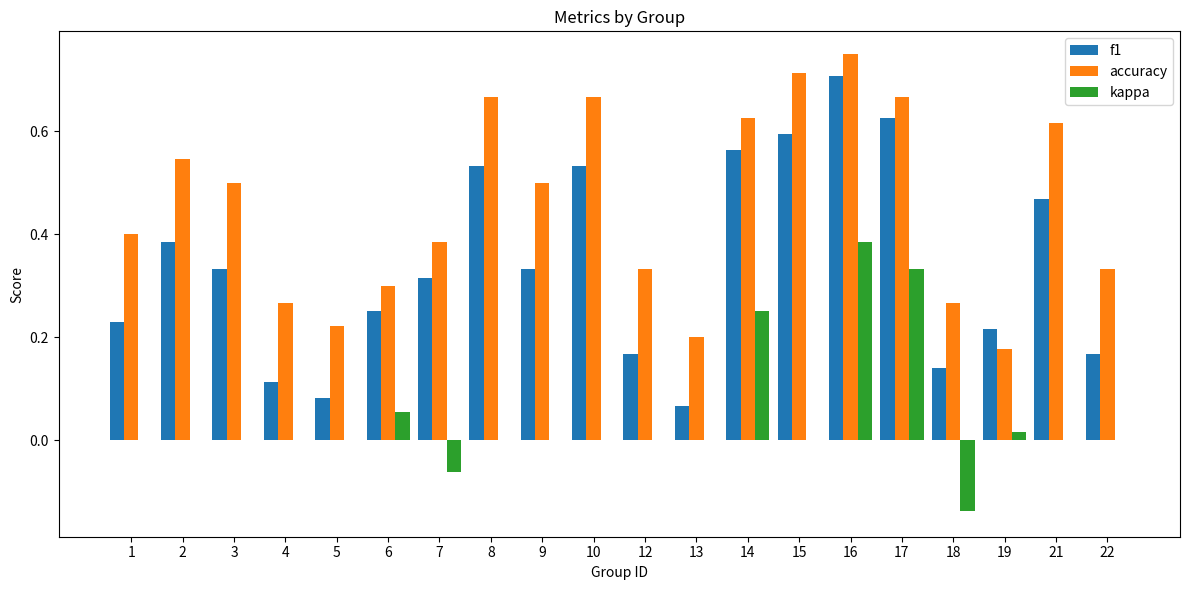

At which category is the sum across all series the highest?

16